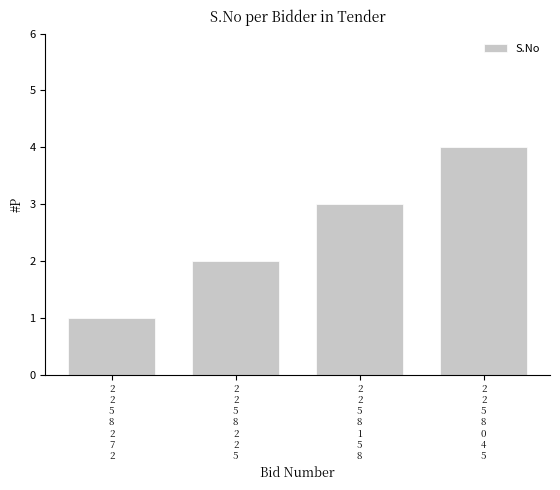

Reading left to right, what are all the values shown in this chart?

2
2
5
8
2
7
2=1	2
2
5
8
2
2
5=2	2
2
5
8
1
5
8=3	2
2
5
8
0
4
5=4